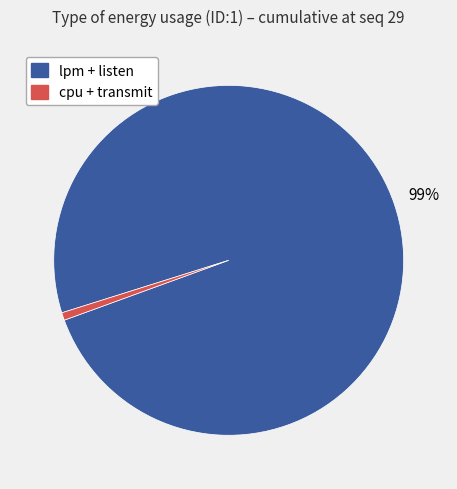

Which category has the smallest portion of the pie?

cpu + transmit